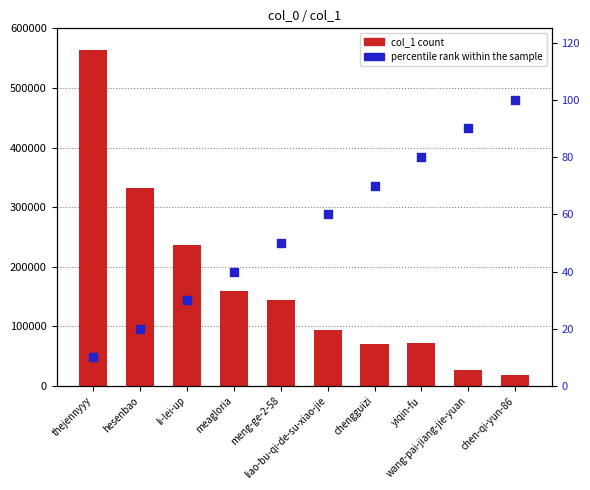

Which series reaches the maximum Y coordinate?

col_1